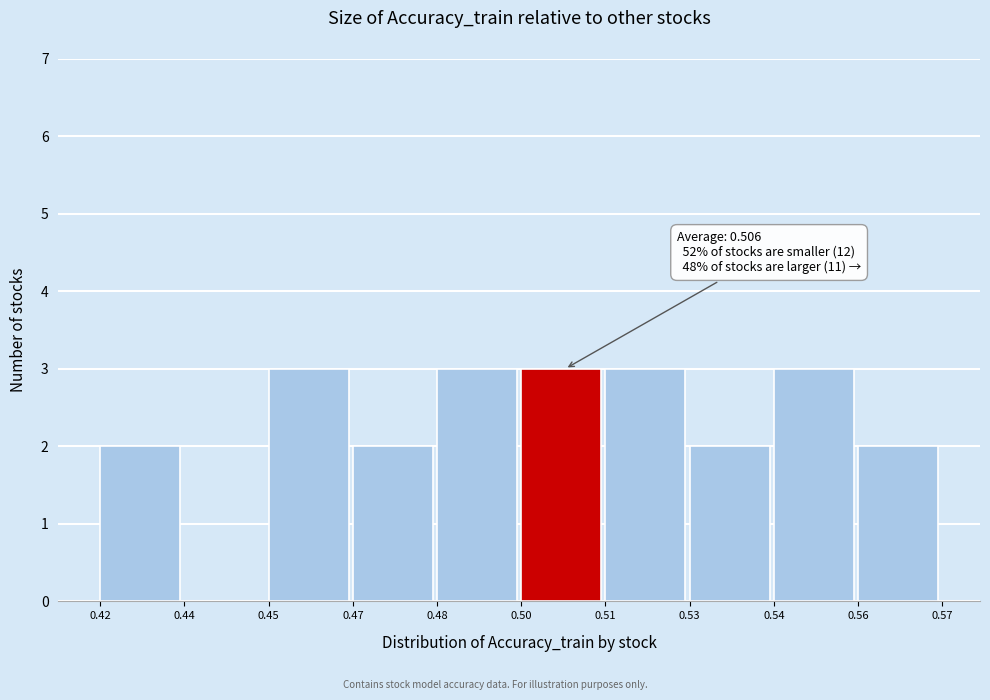

Reading left to right, transcribe all the data shown in this chart.

0.42=2	0.44=0	0.45=3	0.47=2	0.48=3	0.50=3	0.51=3	0.53=2	0.54=3	0.56=2